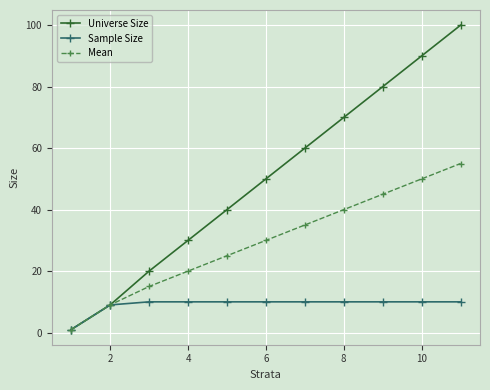

How many series are shown in this chart?

3